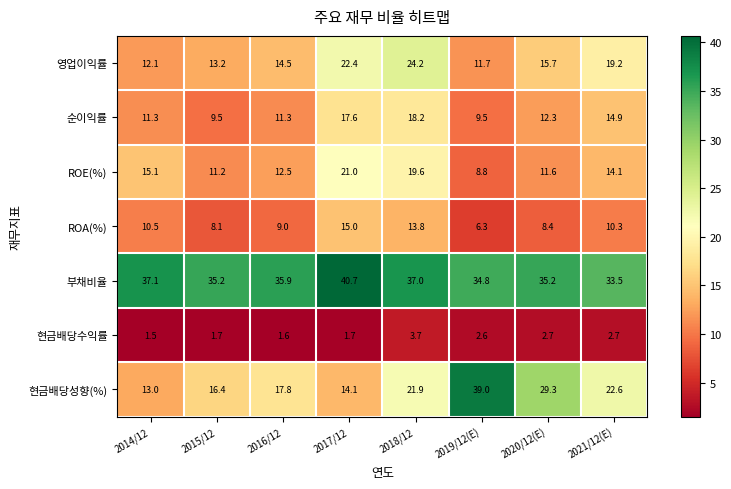

Between 2017/12 and 2020/12(E), which series saw the biggest shift?

현금배당성향(%)